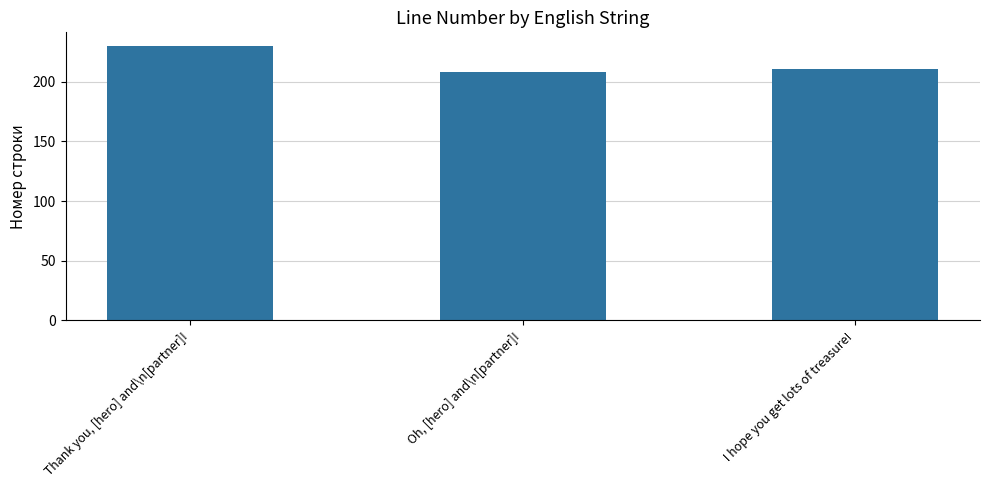

What is the sum of the values at  I hope you get lots of treasure! and  Thank you, [hero] and\n[partner]!?

441